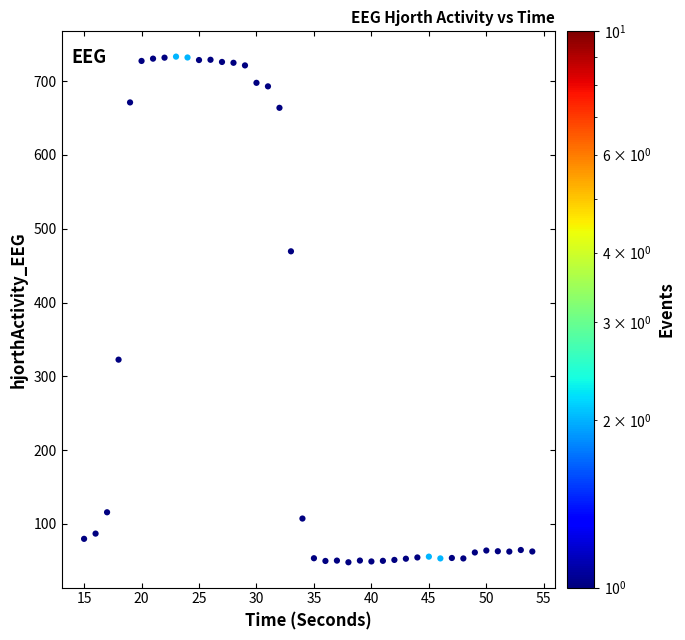

What Y value in the scatter plot is closest to 390?

322.6